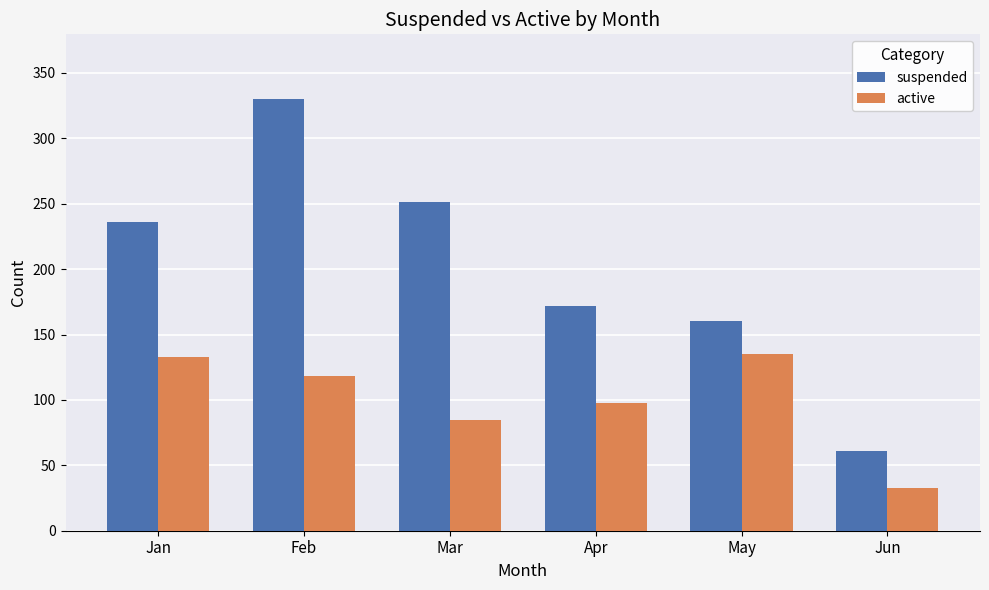

What is the smallest value displayed?

33